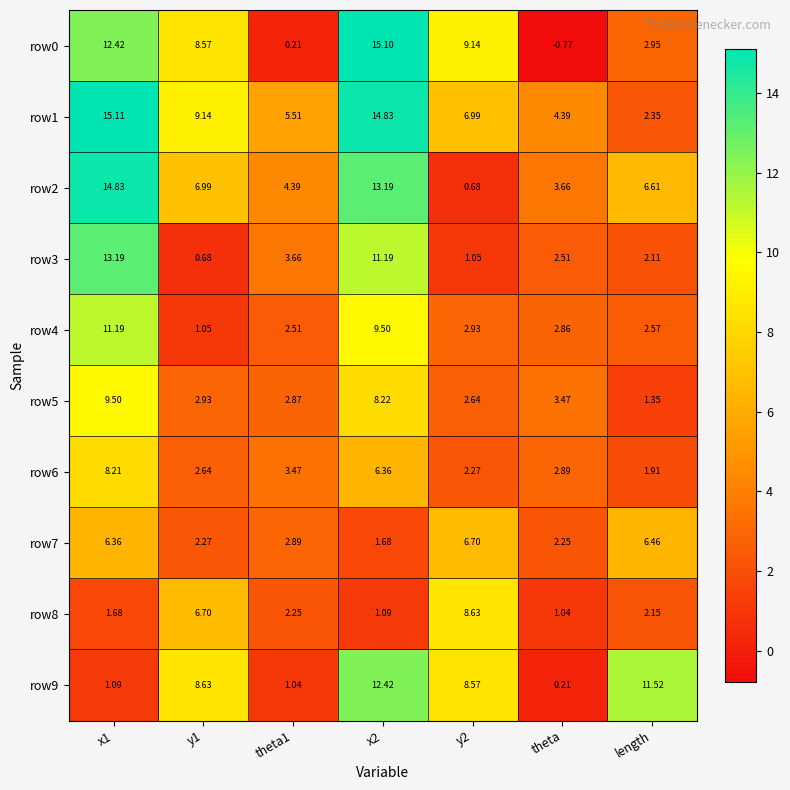

How many data points does each series have?

7